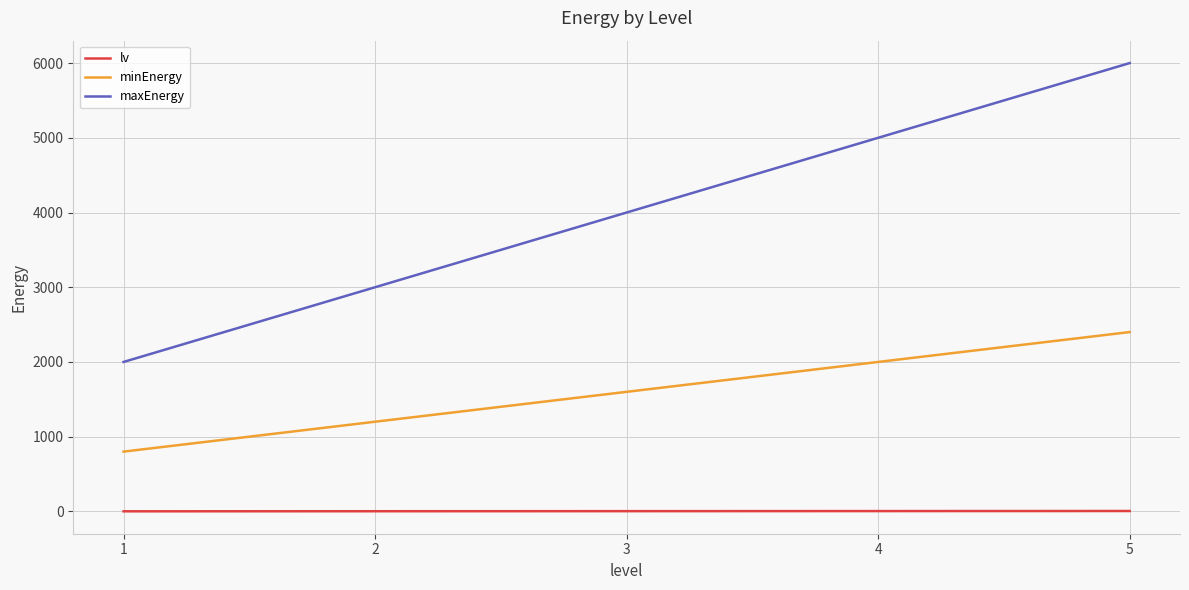

The value of maxEnergy at 3 is 6845. True or false?

False